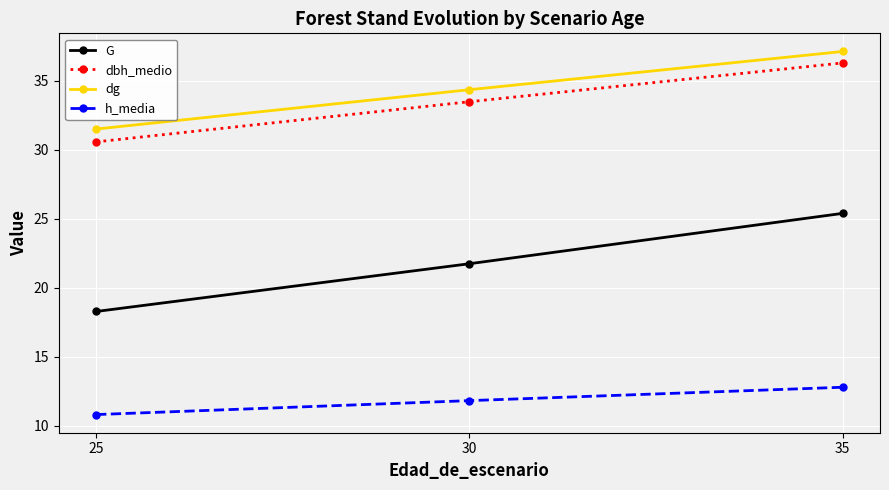

What is the difference between the maximum and minimum values in the dg series?

5.6